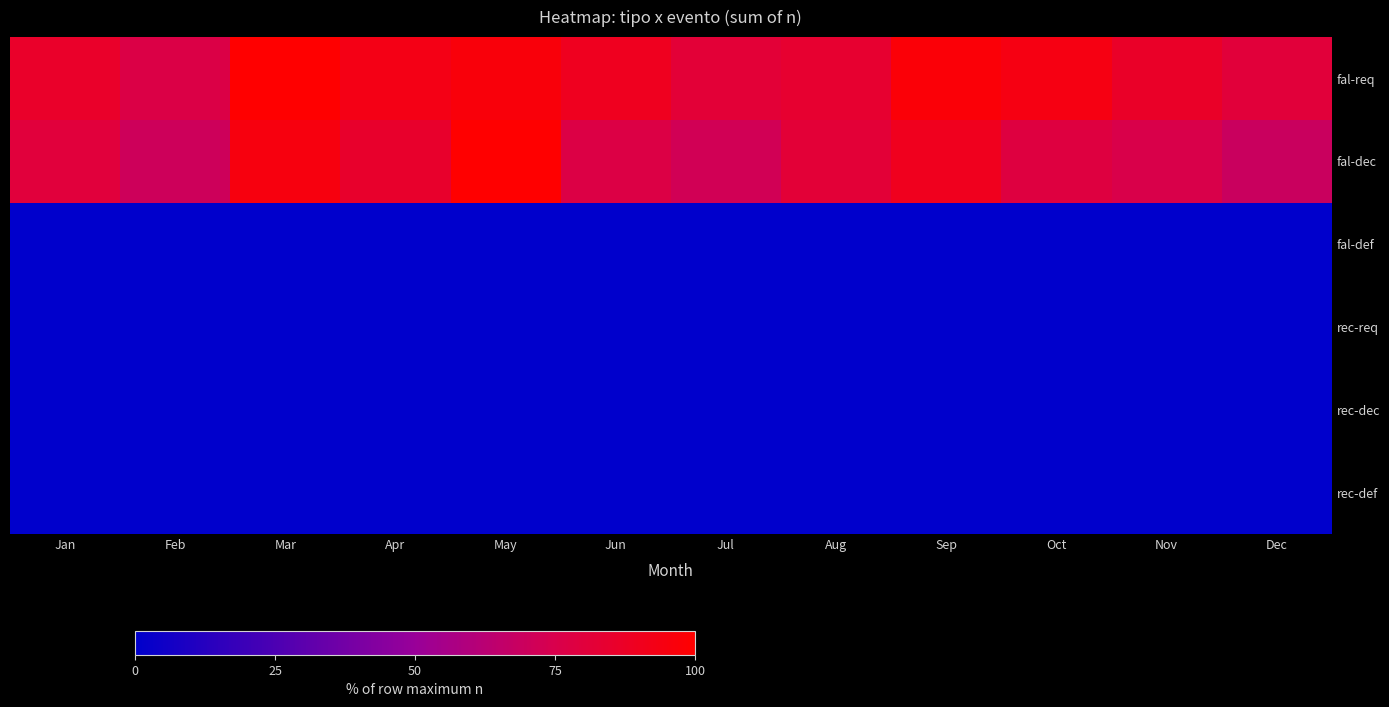

Which series changed the most between Mar and Sep?

fal-dec